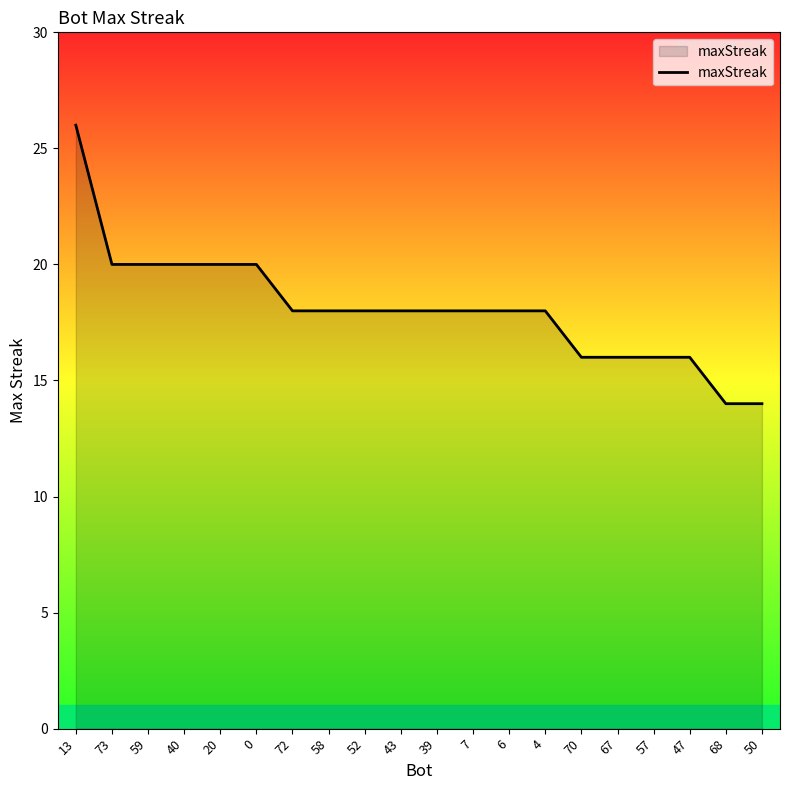

Between 20 and 39, which is larger?

20